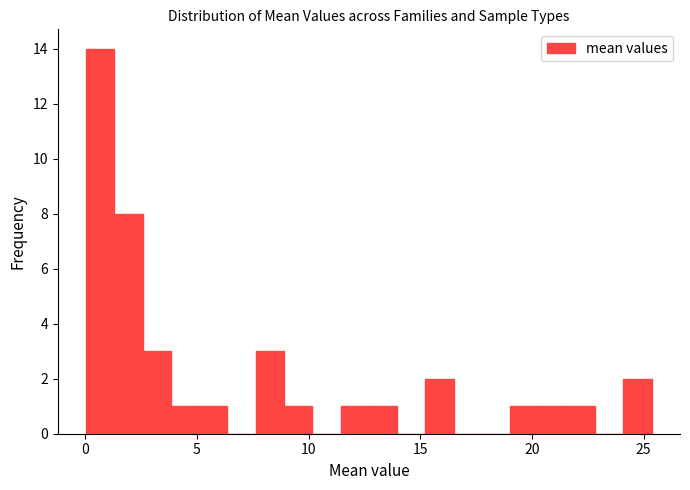

Read against the x-axis, roughly where is the centre of the tallest bar?

0.5